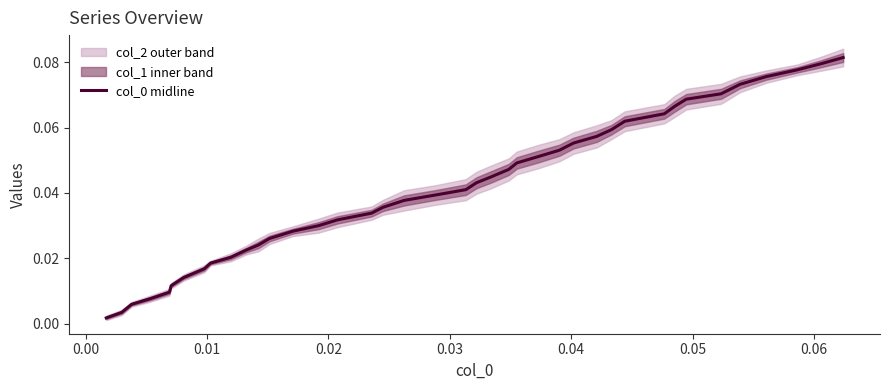

Does the chart display data point markers on the line(s)?

No